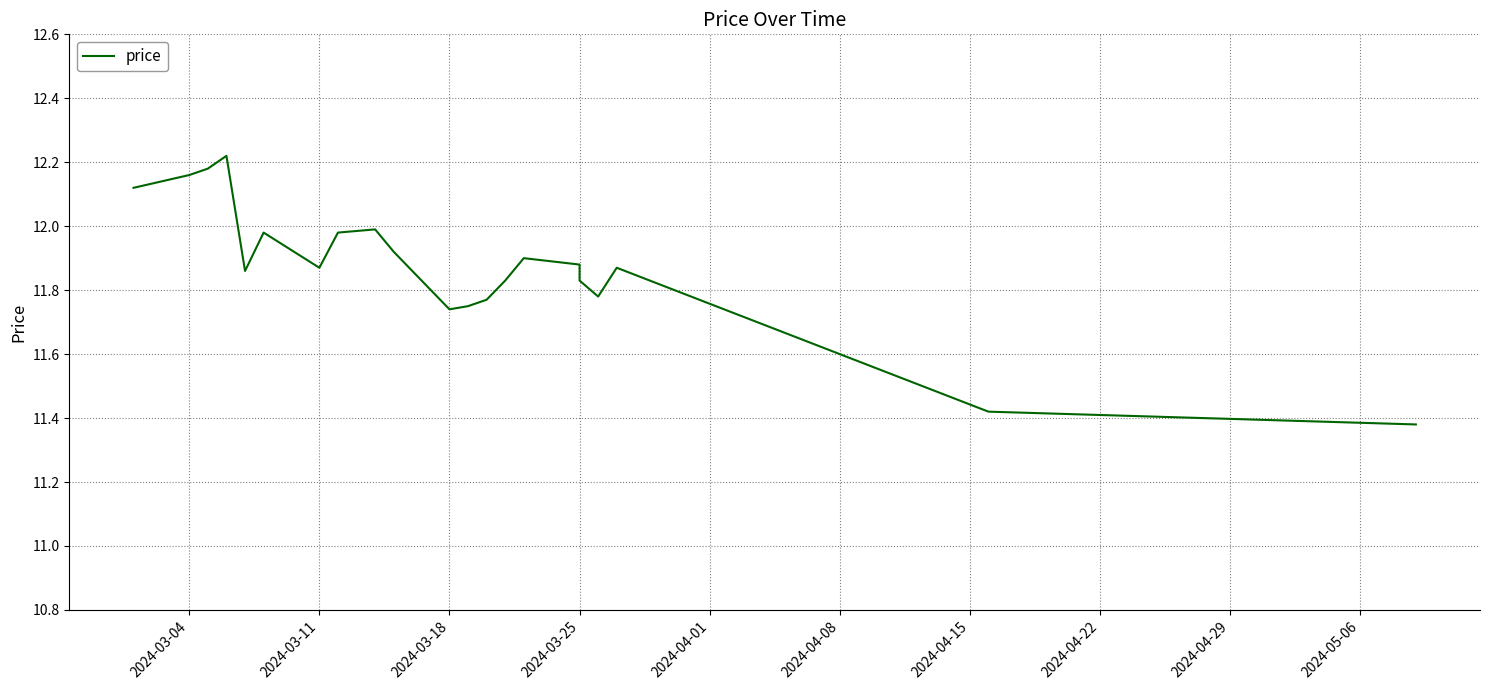

How many points are lower than both their immediate neighbors (excluding endpoints)?

4